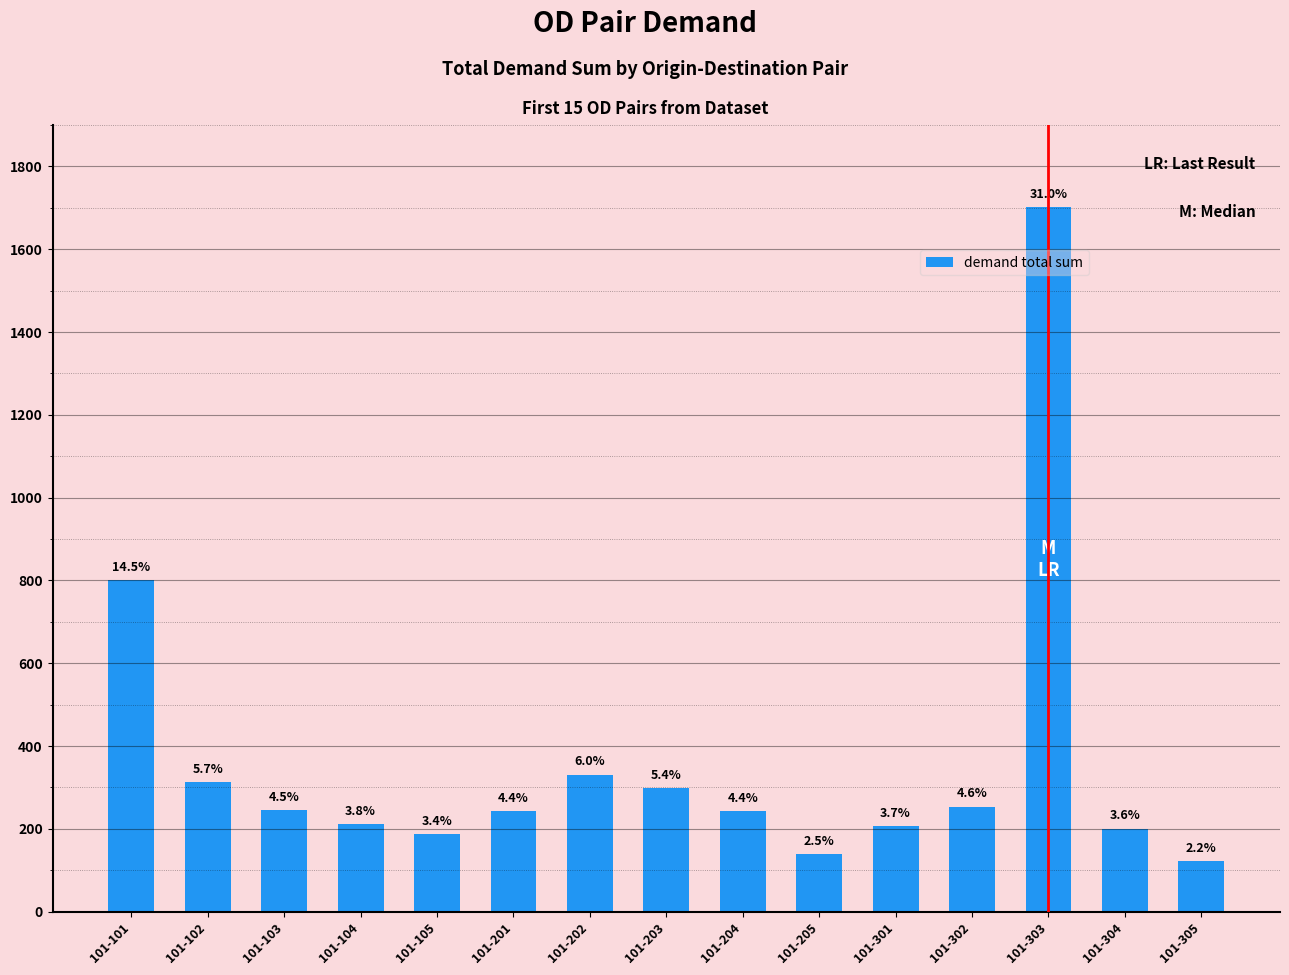

Is it true that the value at 101-302 is 402.4?

False